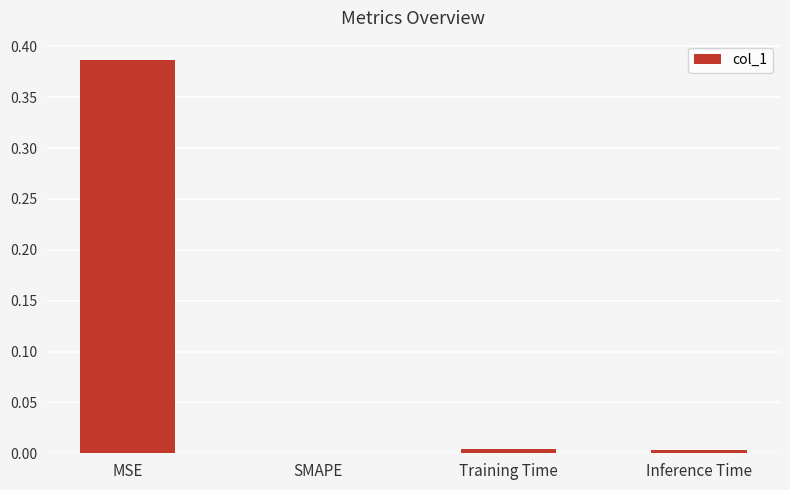

Which has a higher value, Inference Time or MSE?

MSE